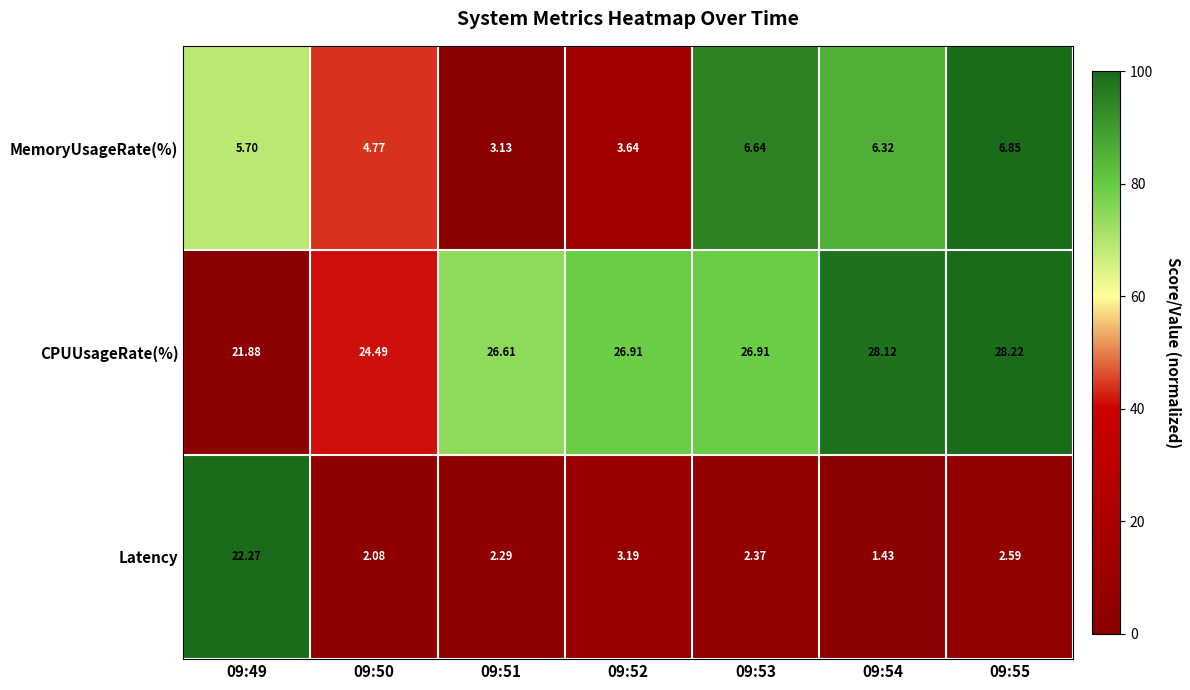

Which series has the widest spread of values?

Latency